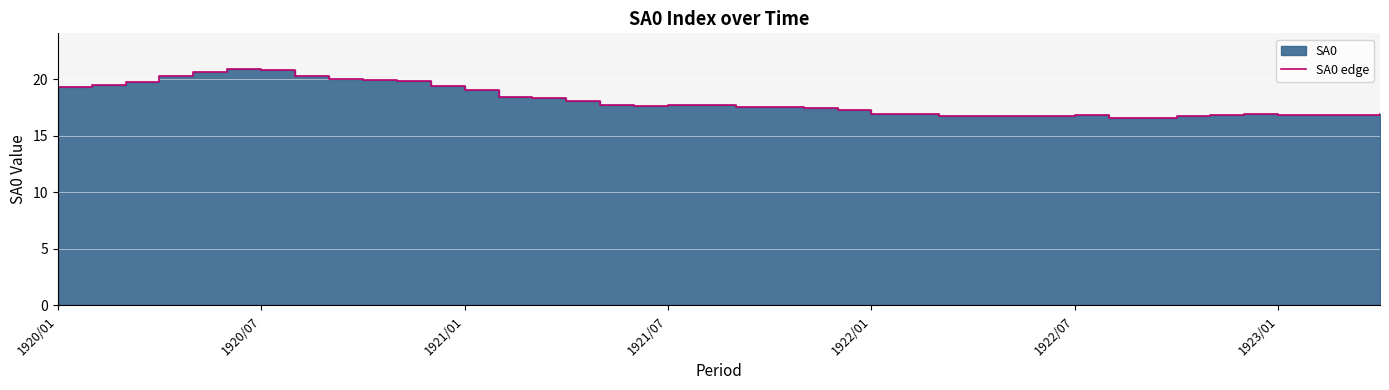

How many values are below 17?

16